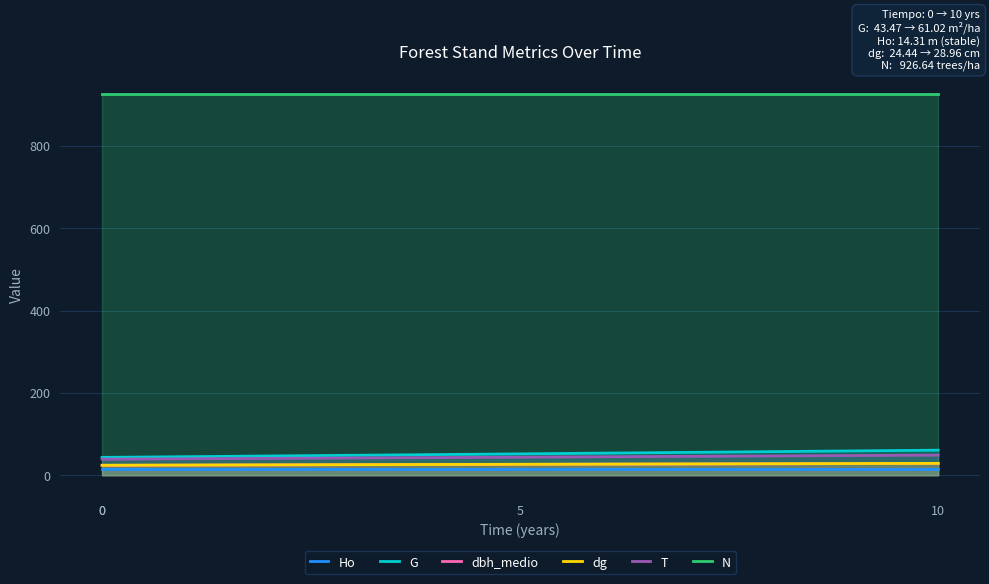

Which series changed the most between 0 and 10?

G